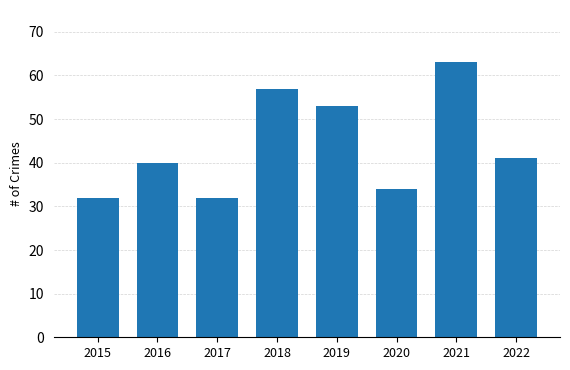

Read the value at 2015, to the nearest 10.

30